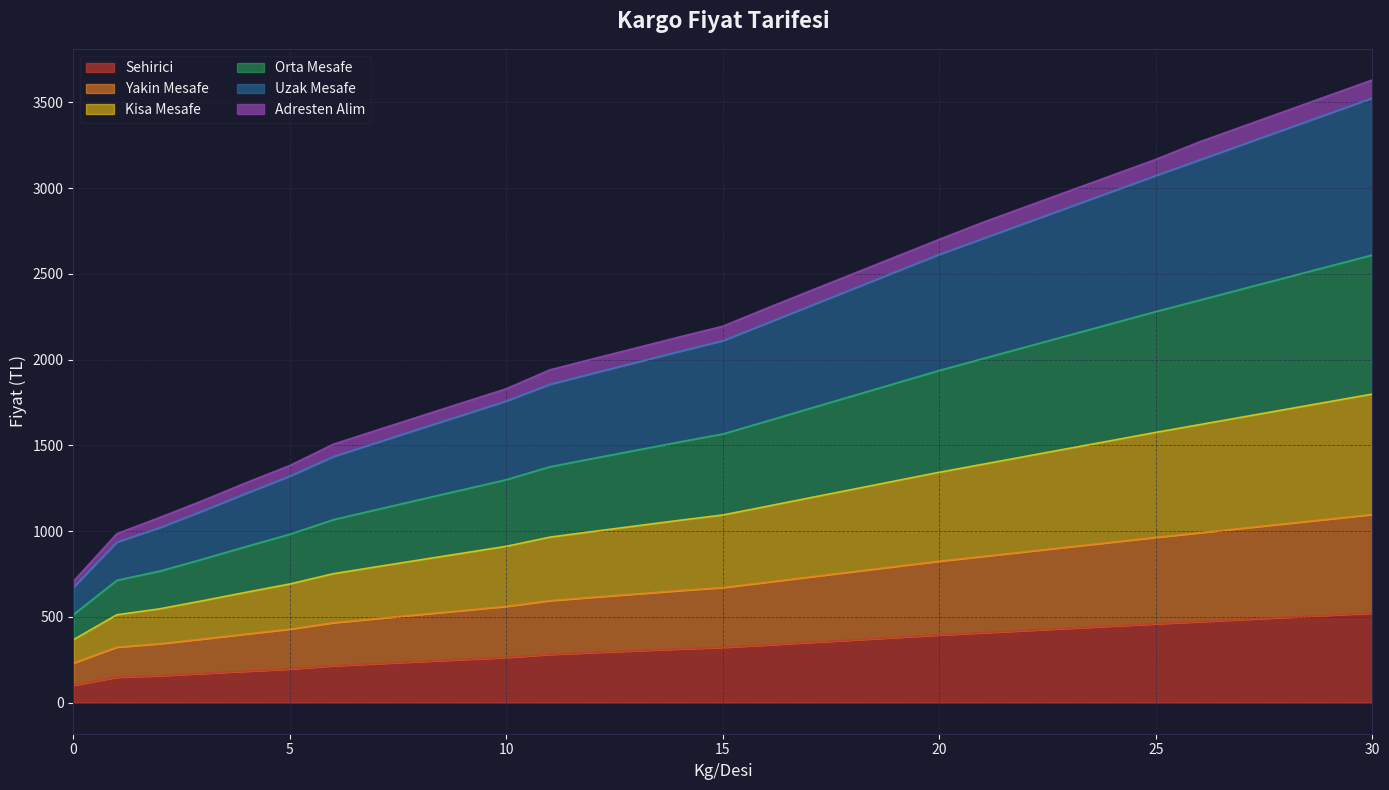

True or false: Yakin Mesafe and Kisa Mesafe cross at least once.

False